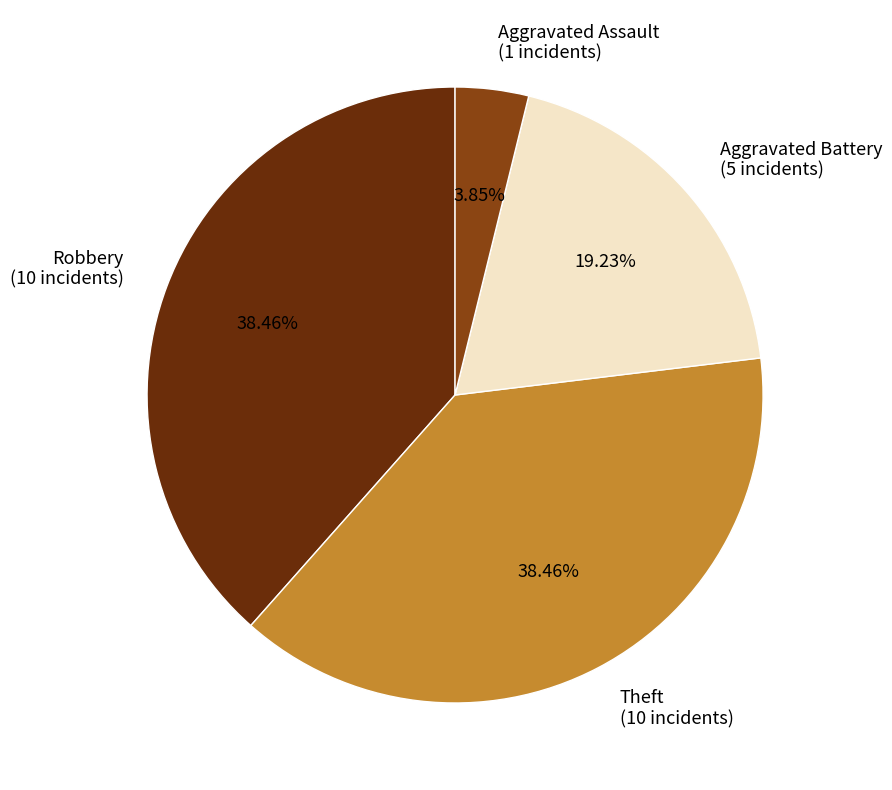

Does Robbery represent more than half of the total?

No